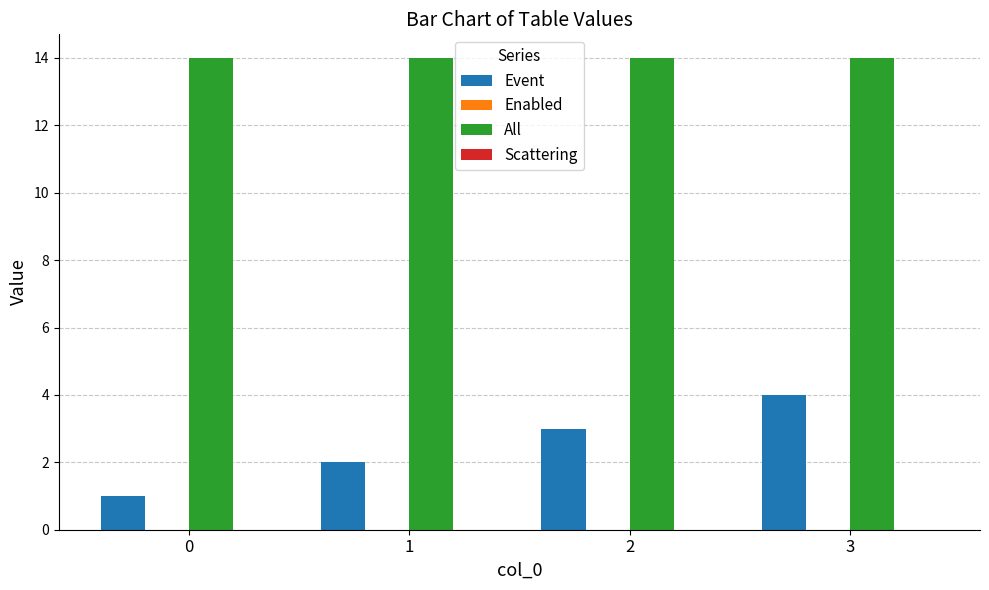

Which series has the largest total across all categories?

All